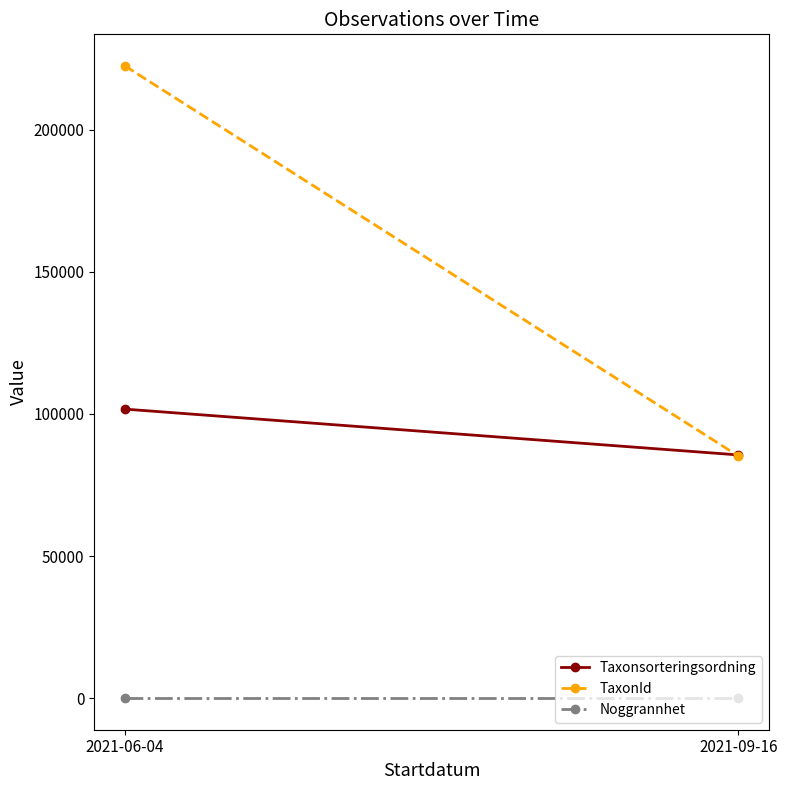

What is the average value of the TaxonId series?

153809.5